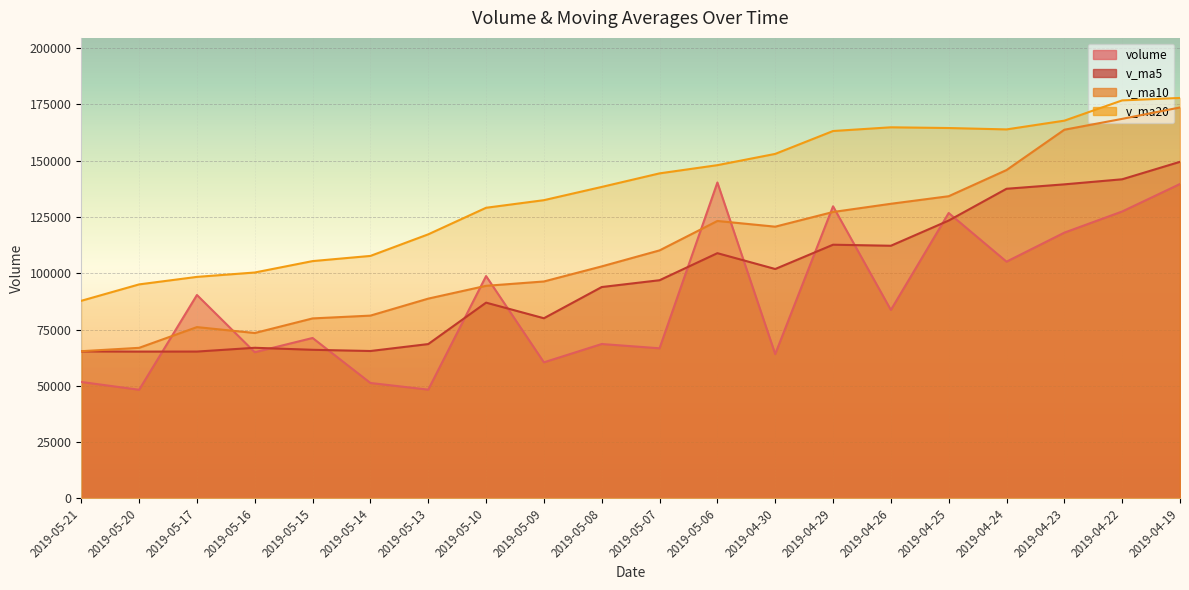

What is the maximum value for v_ma5?

149525.5